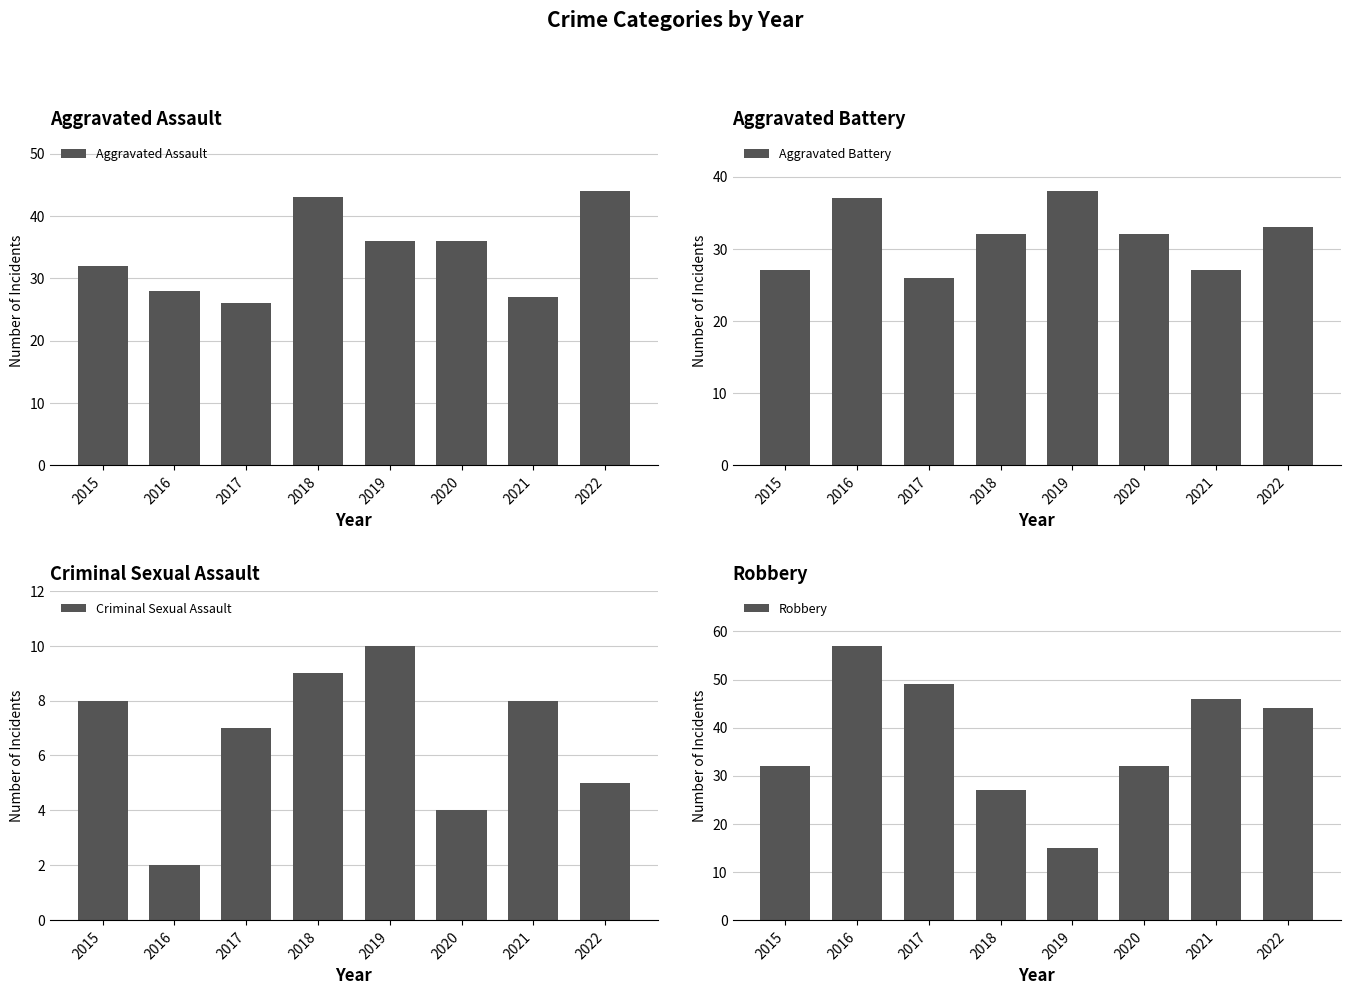

Which series has the widest spread of values?

Robbery